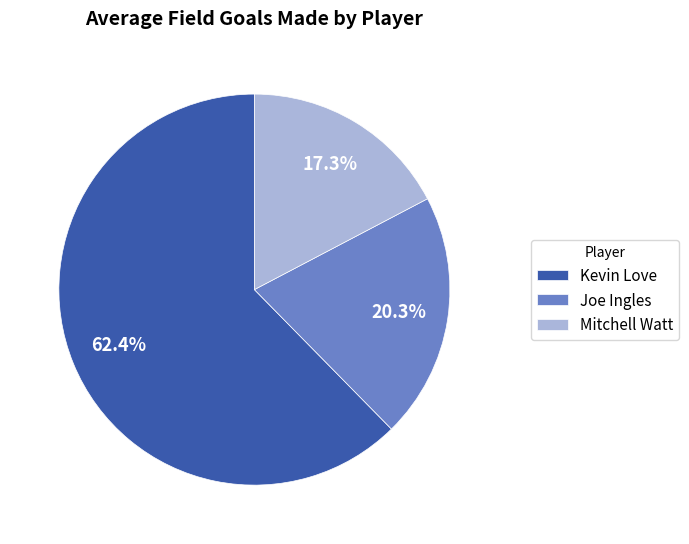

To the nearest percent, what is the average slice percentage?

33%